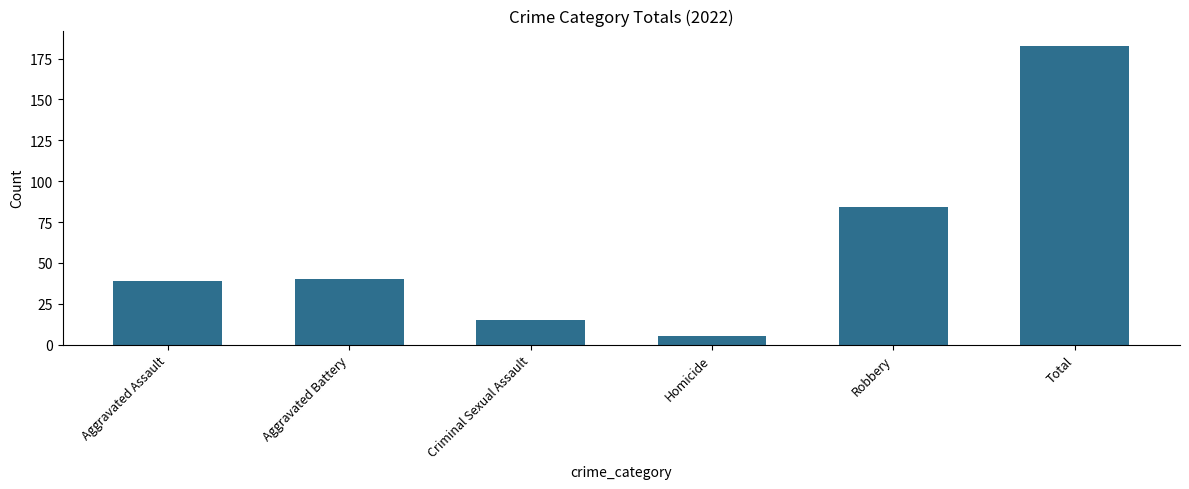

What is the difference between the values at Total and Aggravated Battery?

143